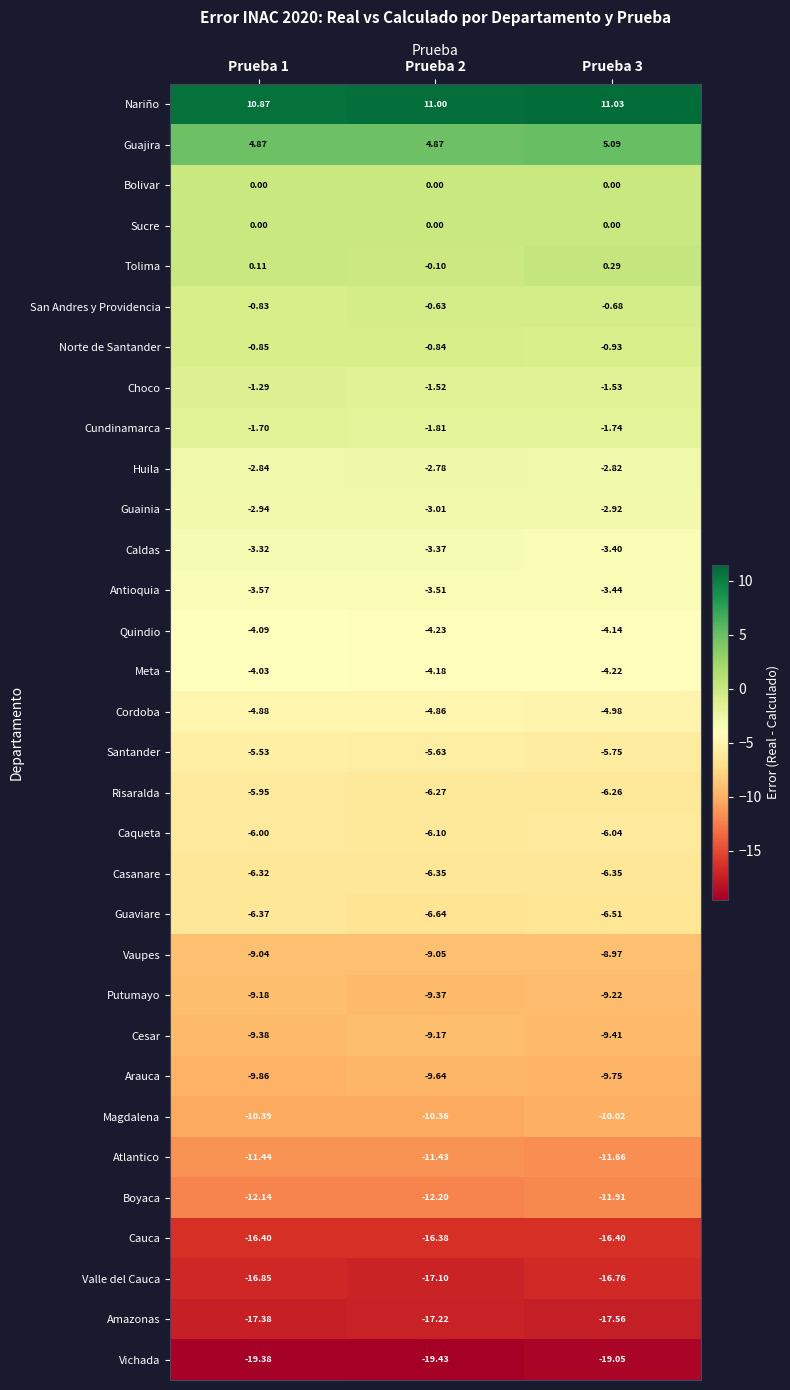

Which series changed the most between Prueba 1 and Prueba 2?

Risaralda